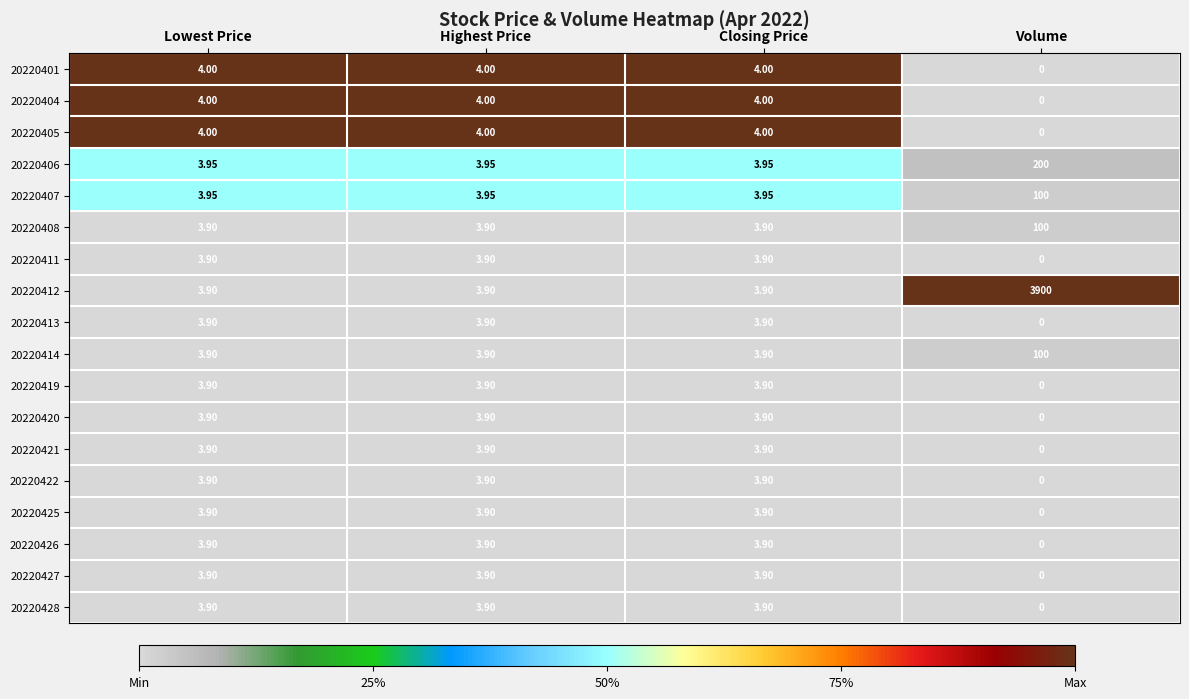

At which label does 20220426 first exceed 3?

Lowest Price